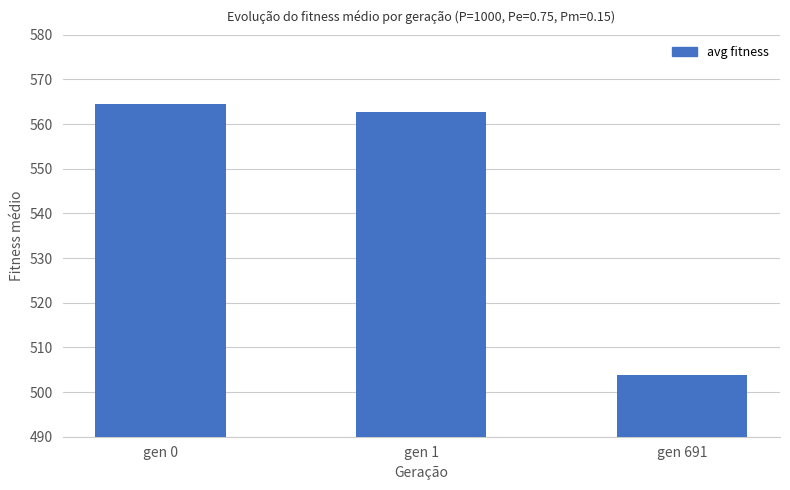

Reading left to right, extract all data points from this chart.

gen 0=564.4	gen 1=562.7	gen 691=503.9